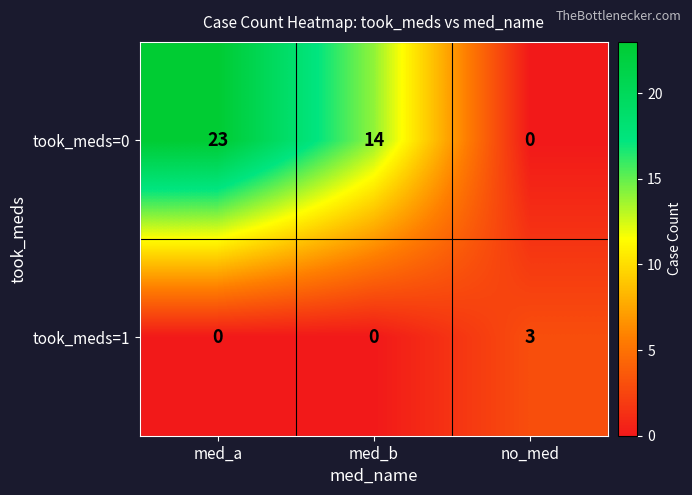

What is the difference between the maximum and minimum values in the took_meds=0 series?

23